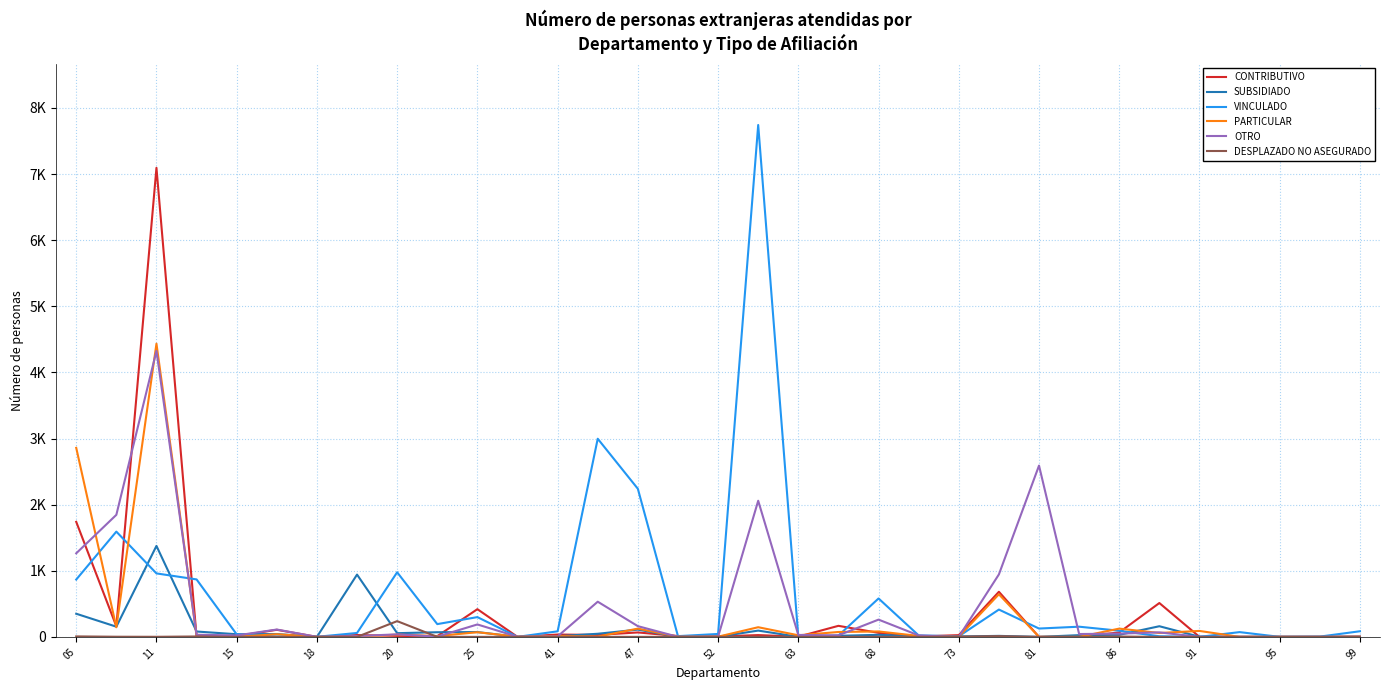

True or false: CONTRIBUTIVO has more than 2 points higher than both neighbors.

True